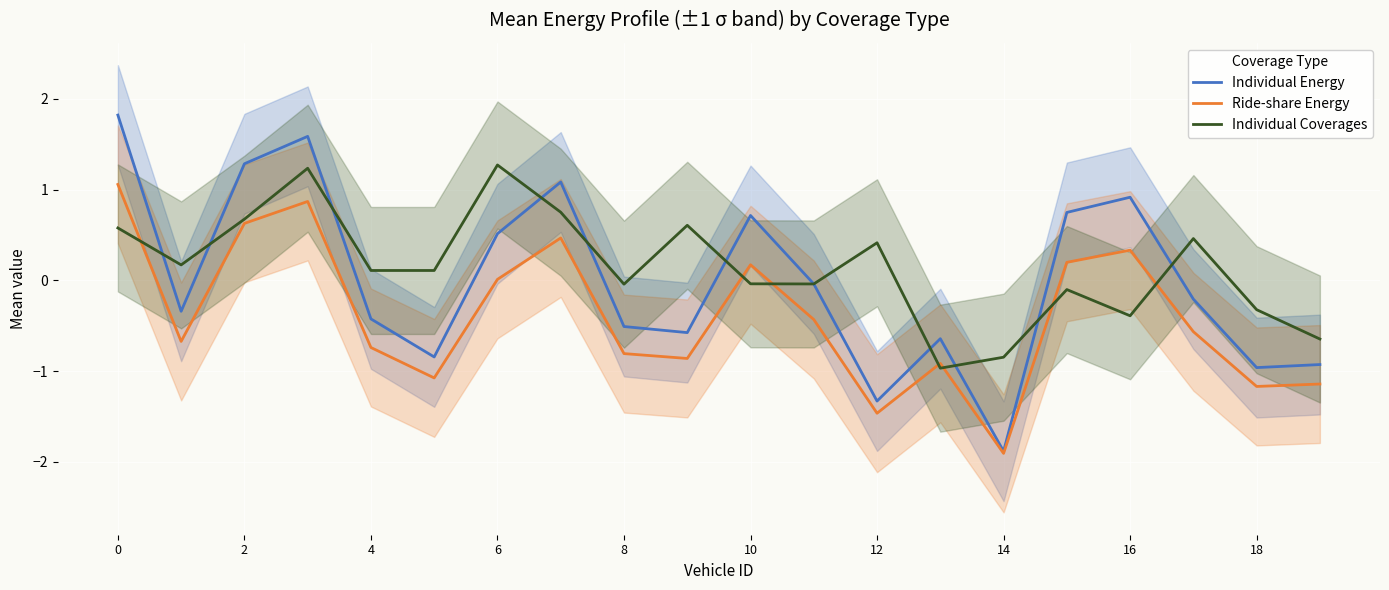

Which series has the largest total across all categories?

Individual Coverages